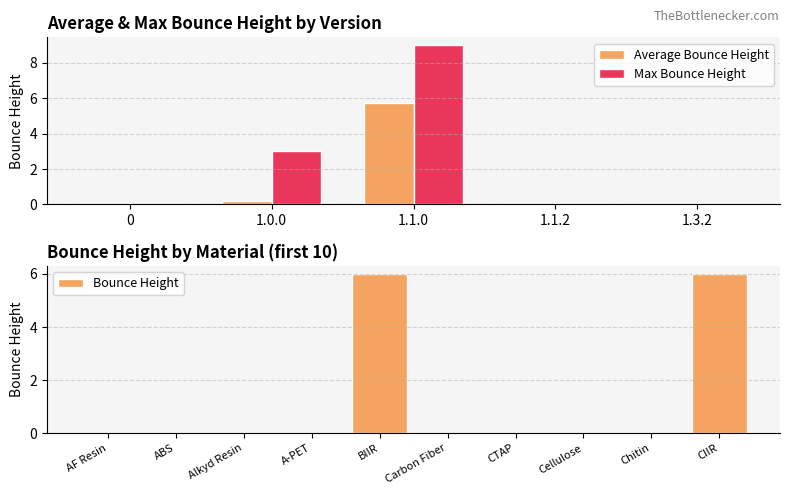

How many bars are there in total?

20